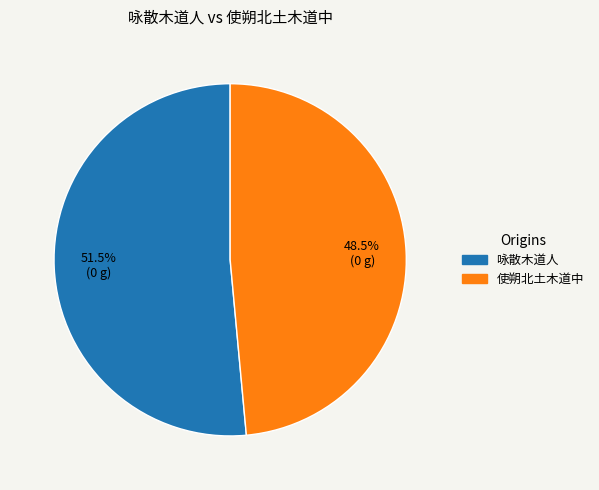

Approximately how many times larger is the value at 使朔北土木道中 compared to 咏散木道人?

0.9